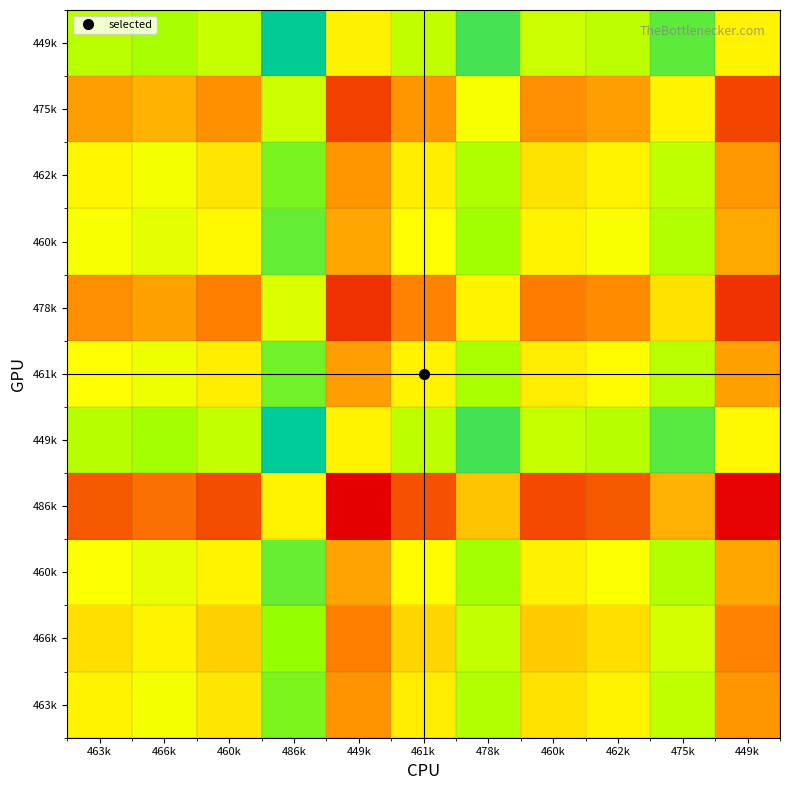

How many distinct data groups are displayed?

11